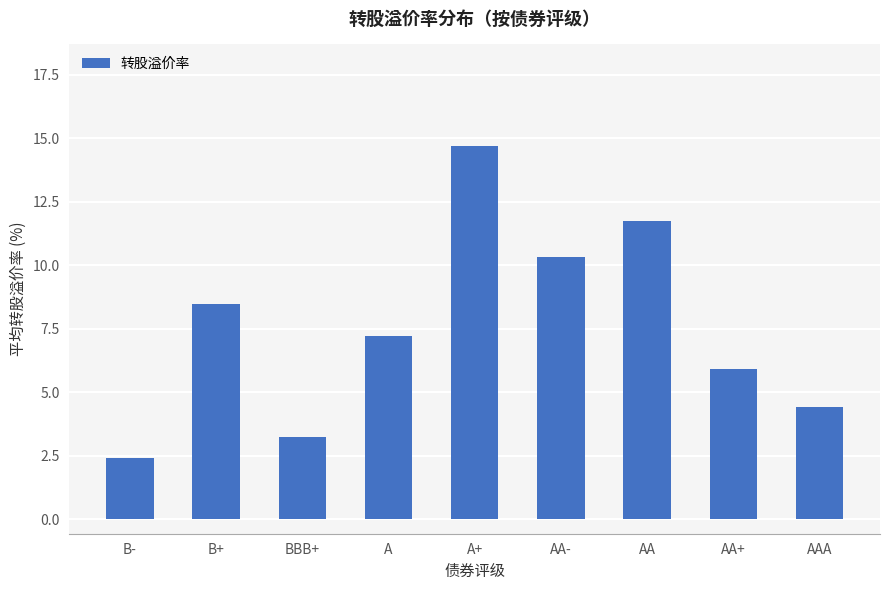

How many data points are less than 7?

4